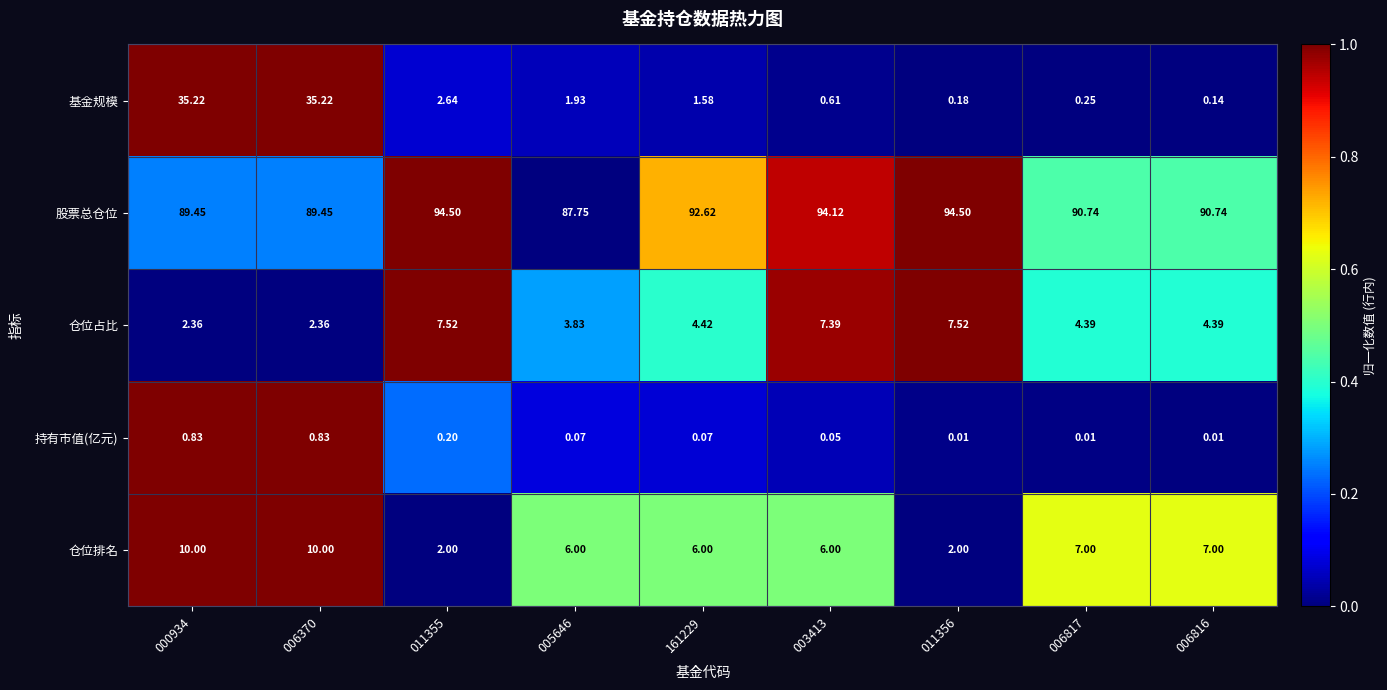

Is the value of 基金规模 at 003413 greater than the value of 持有市值(亿元) at 011356?

Yes